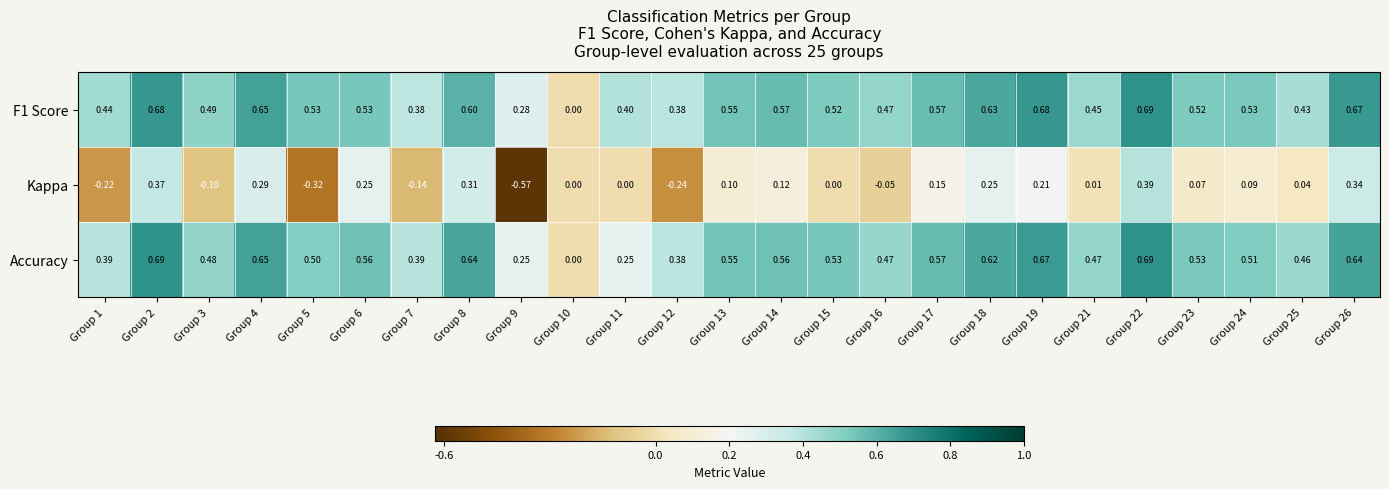

Which series has the largest range (max minus min)?

Kappa